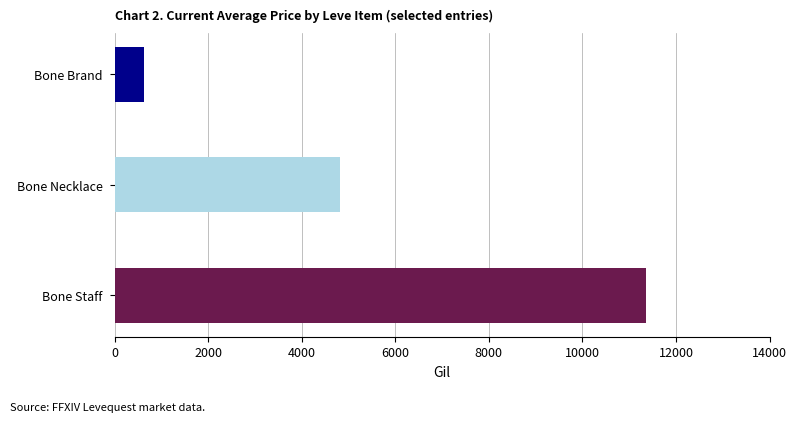

The chart shows a value of 1399.4 at Copper Rings. True or false?

False